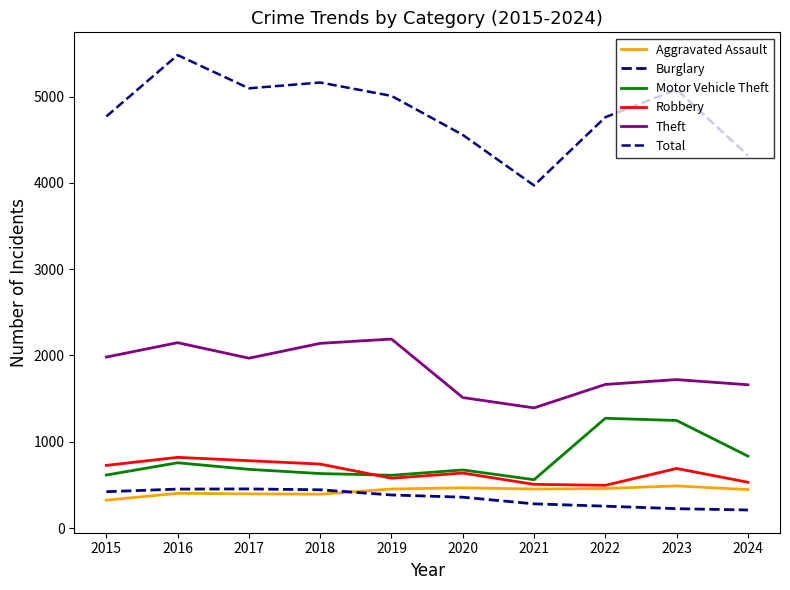

Rank the series by their maximum value, from highest to lowest.

Total, Theft, Motor Vehicle Theft, Robbery, Aggravated Assault, Burglary